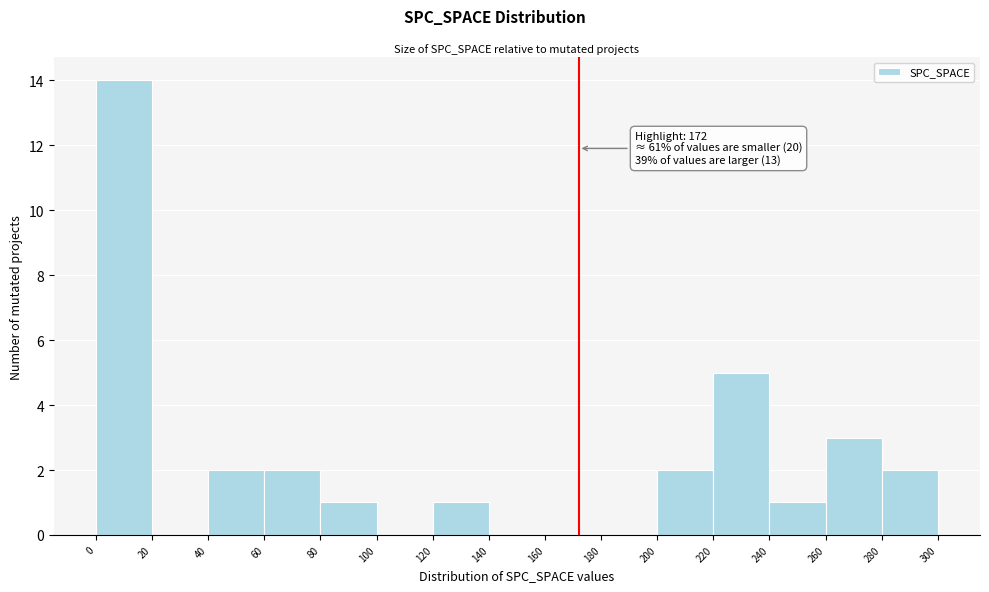

Which range on the x-axis has the tallest bar?

0 to 20